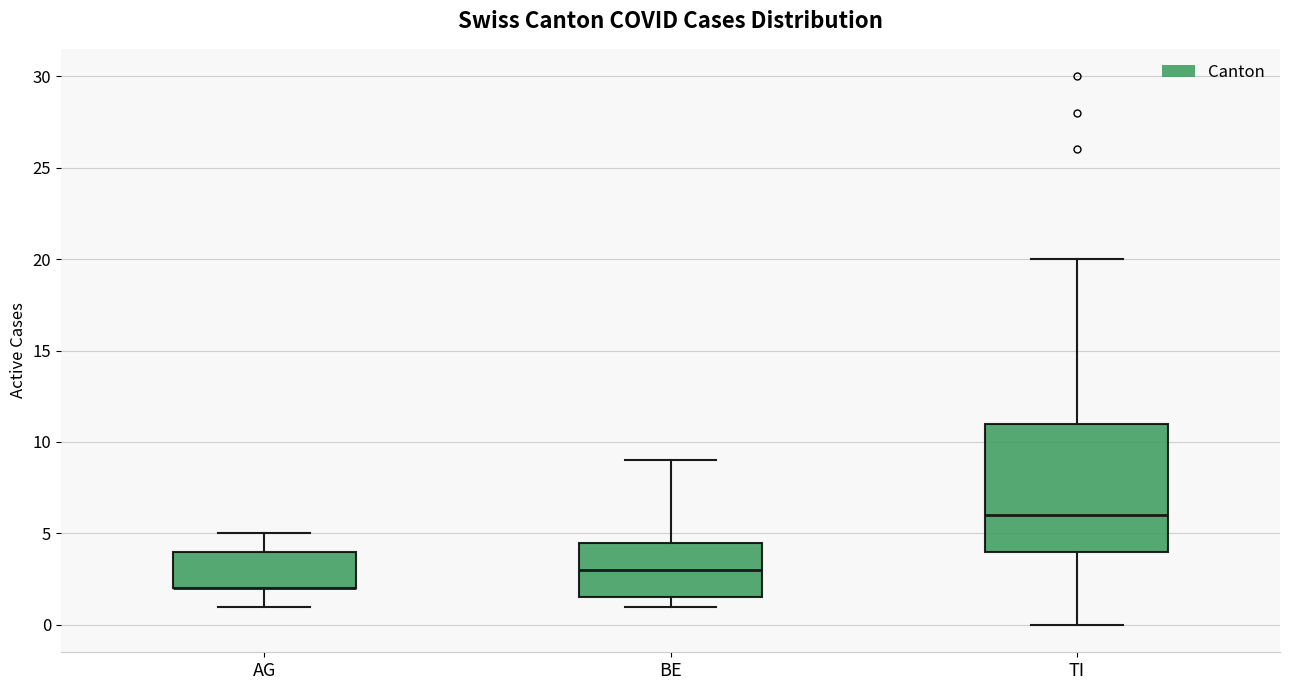

Reading left to right, read every box against the y-axis: the position of its median line, the range the box covers, and the ends of its whiskers. The values are not printed on the chart, so give them approximately, as read against the axis.

AG: median 2.0 (drawn on the box's lower edge), box 2.0 to 4.0, whiskers 1.0 to 5.0
BE: median 3.0, box 1.5 to 4.5, whiskers 1.0 to 9.0
TI: median 6.0, box 4.0 to 11.0, whiskers 0.0 to 20.0